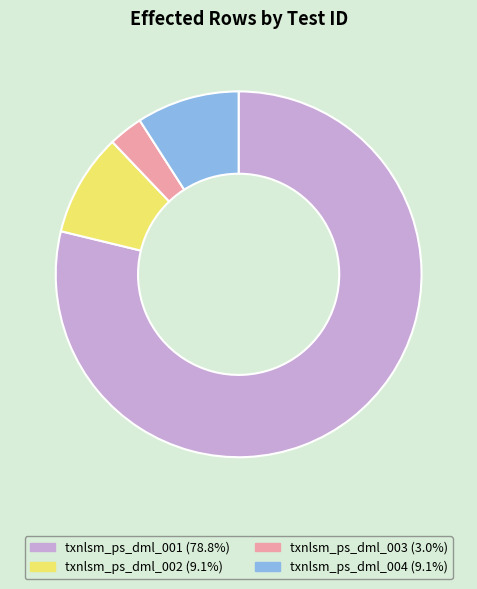

What is the ratio of the value at txnlsm_ps_dml_004 (9.1%) to the value at txnlsm_ps_dml_003 (3.0%)?

3.0